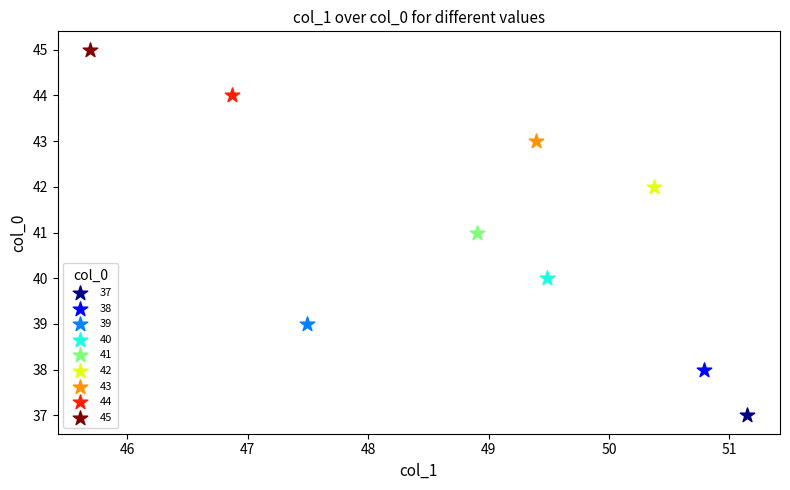

Which series reaches the minimum Y coordinate?

37